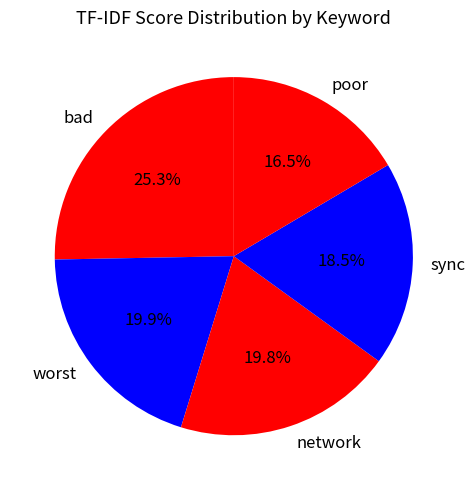

What is the ratio of the value at network to the value at worst?

1.0